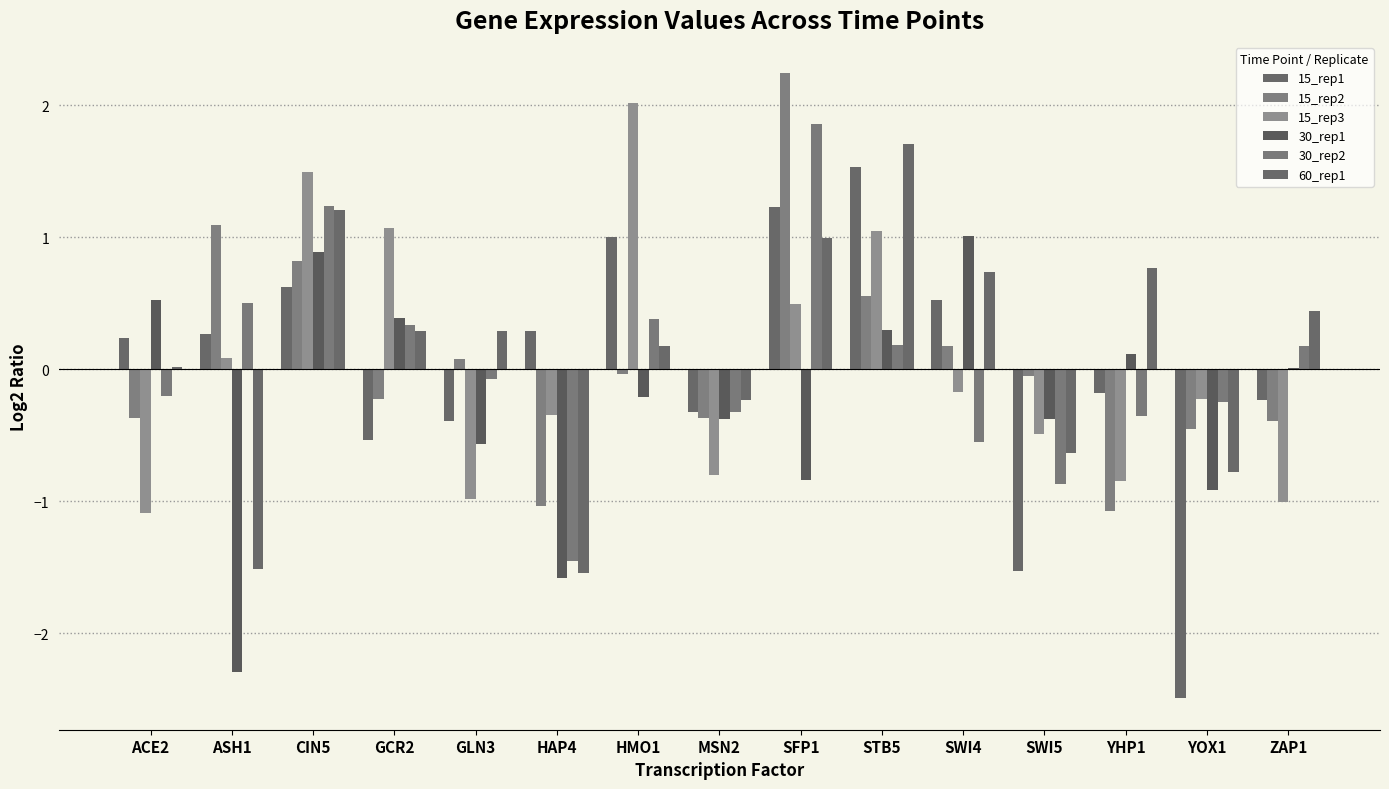

What is the total value across all series at HAP4?

-5.7